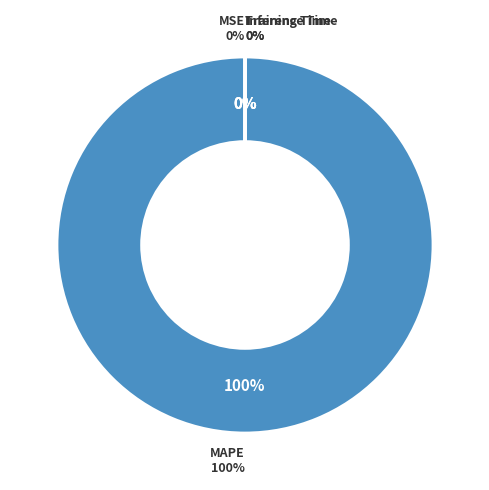

To the nearest percent, what is the average slice percentage?

25%